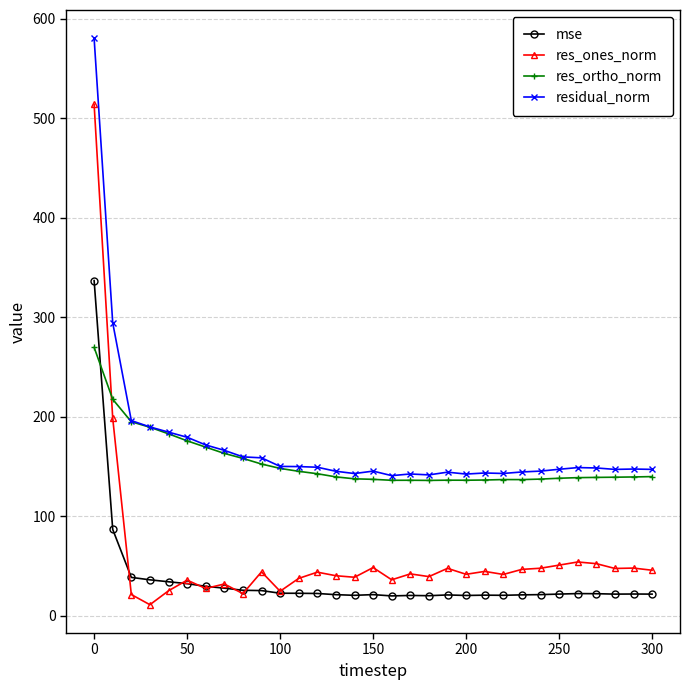

Which series has the widest spread of values?

res_ones_norm